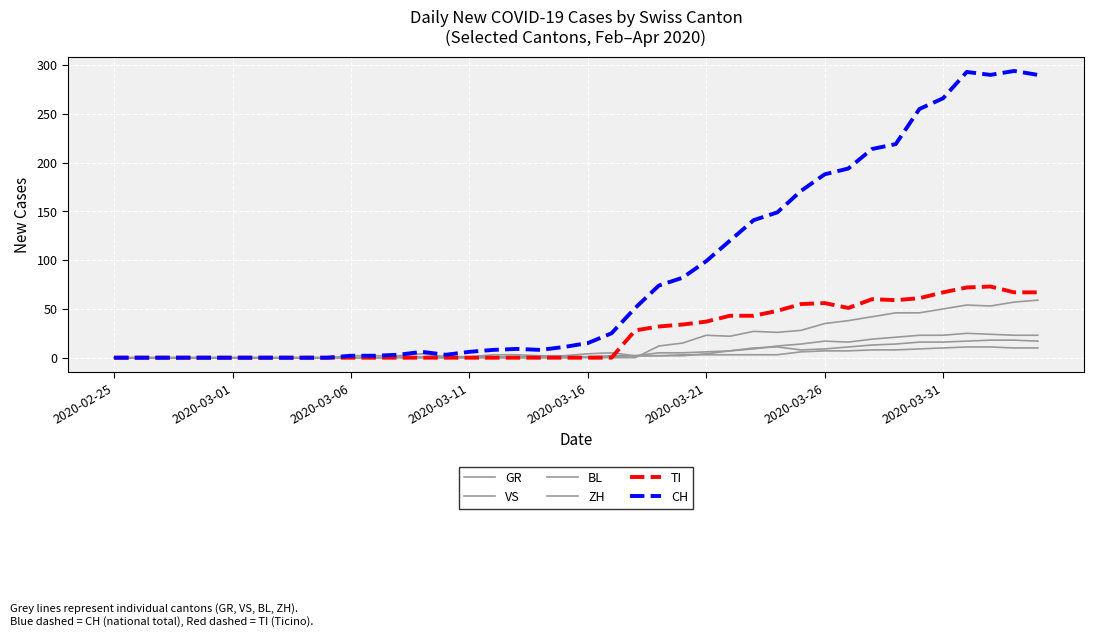

Count the number of data series in this chart.

6